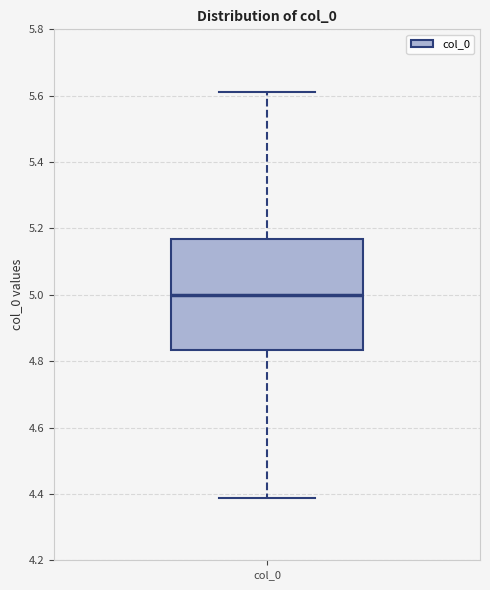

Where does the median line of the box for col_0 sit on the y-axis? The values are not printed on the chart, so give them approximately, as read against the axis.

5.00